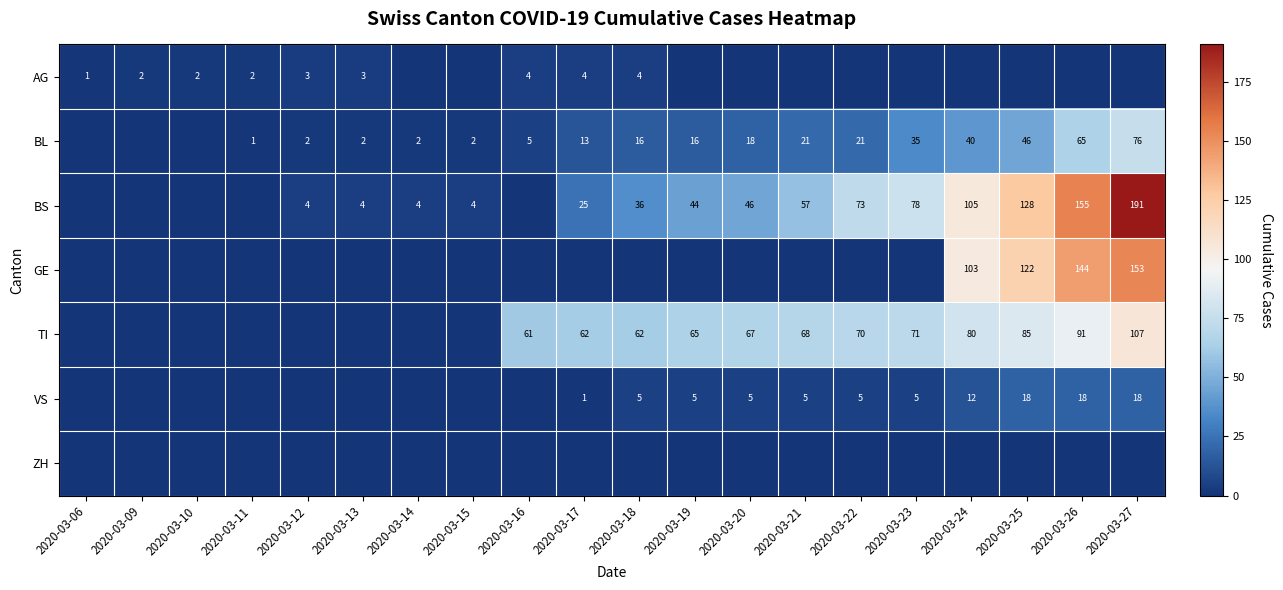

What is the sum of the BL values at 2020-03-15 and 2020-03-16?

7